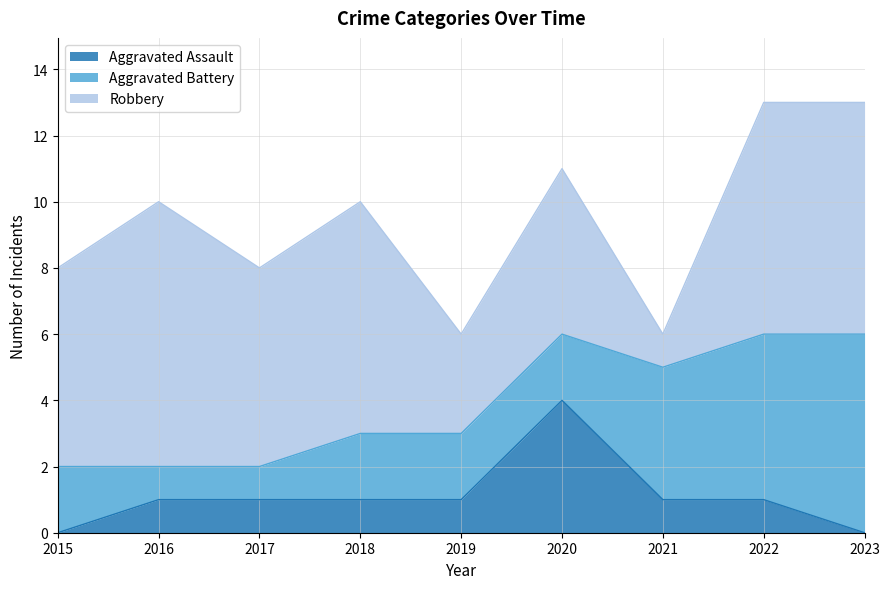

Count the Aggravated Battery values in the range 2 to 4.

5